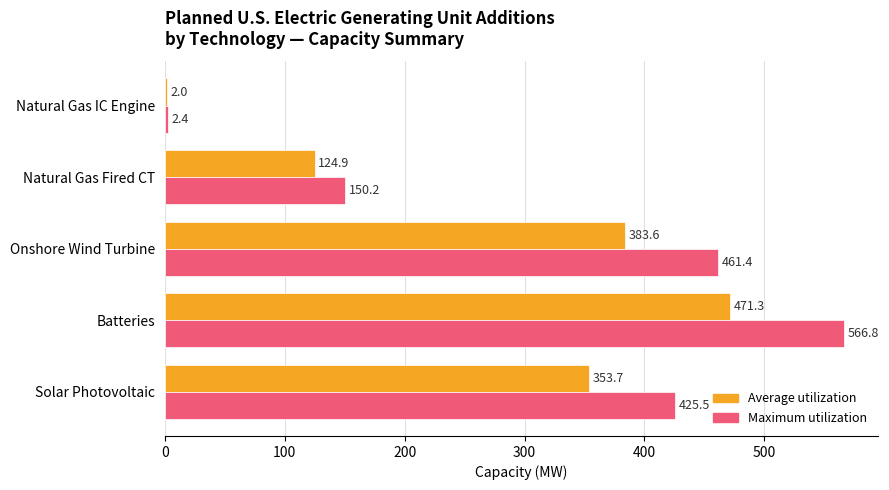

At which category is the sum across all series the highest?

Batteries